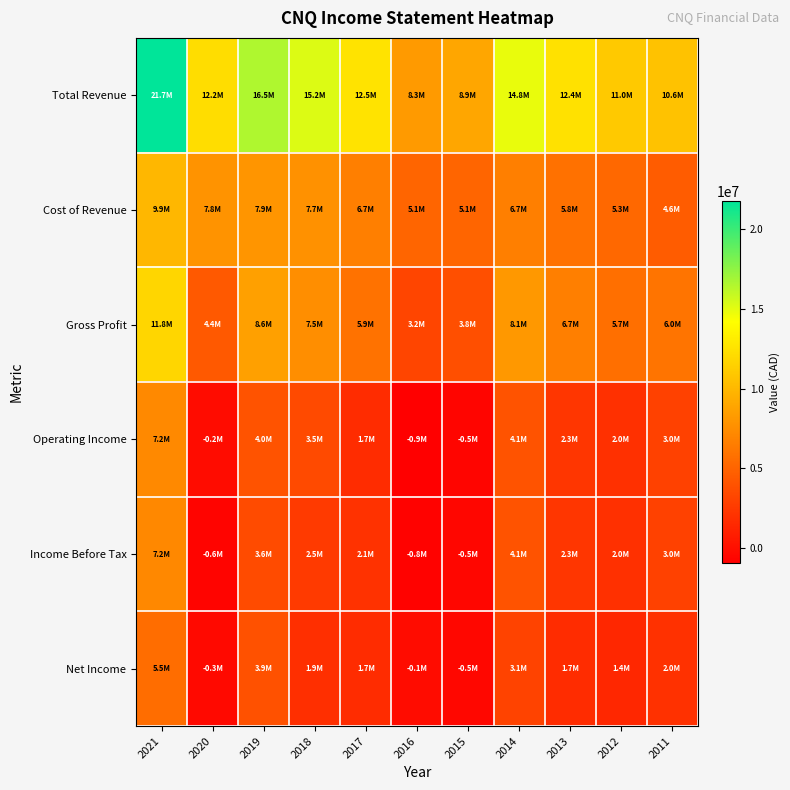

At 2019, list the series in order from smallest to largest.

Income Before Tax, Net Income, Operating Income, Cost of Revenue, Gross Profit, Total Revenue